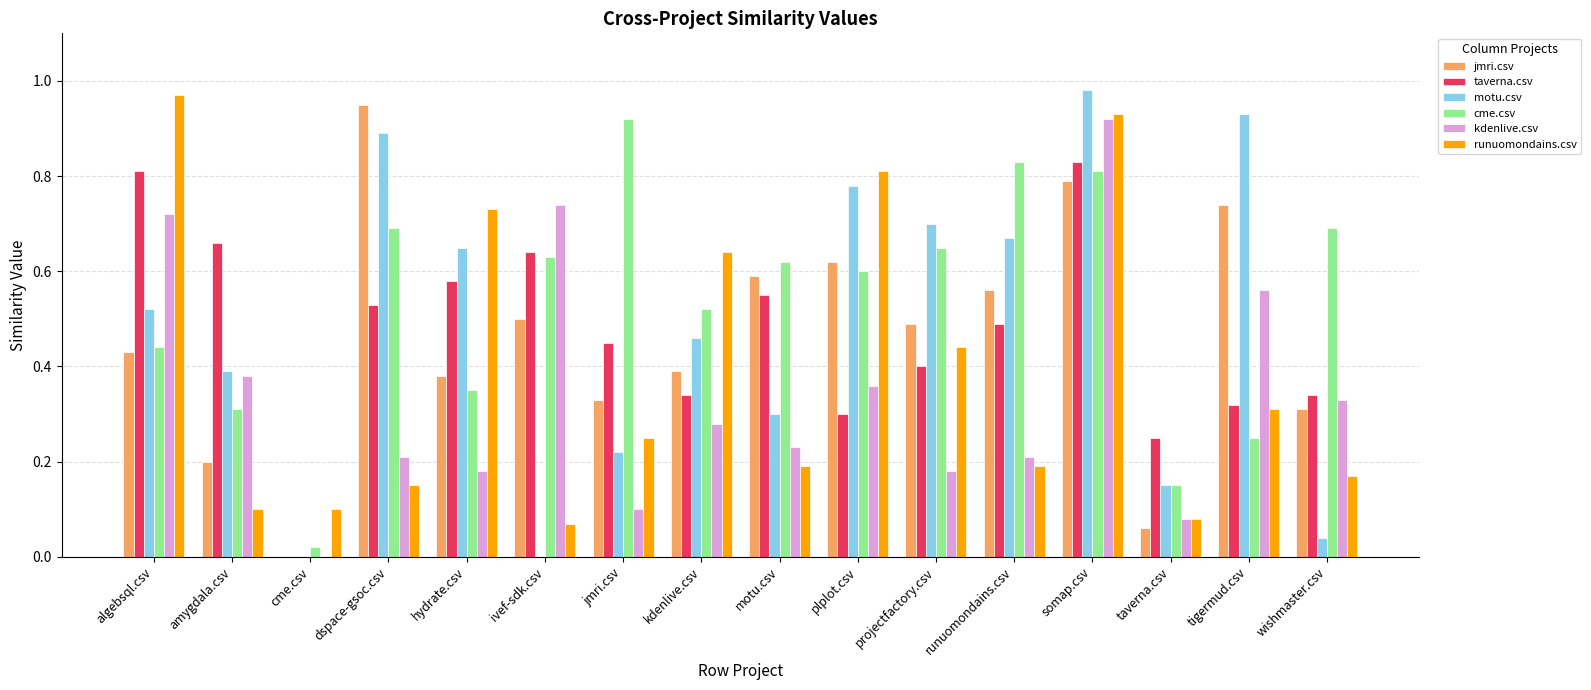

Which series changed the most between cme.csv and somap.csv?

motu.csv